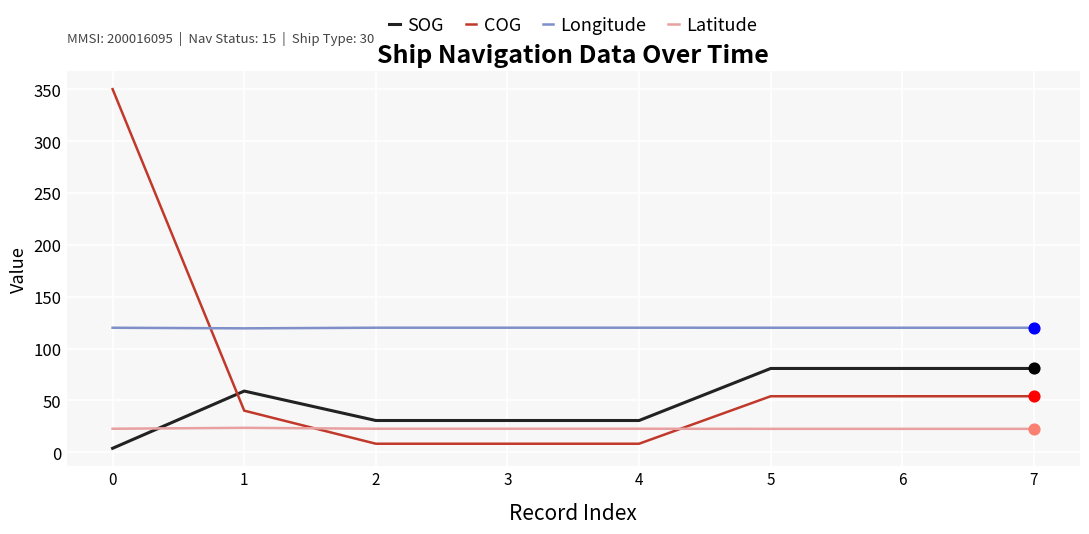

What are all the series names shown in the legend?

SOG, COG, Longitude, Latitude